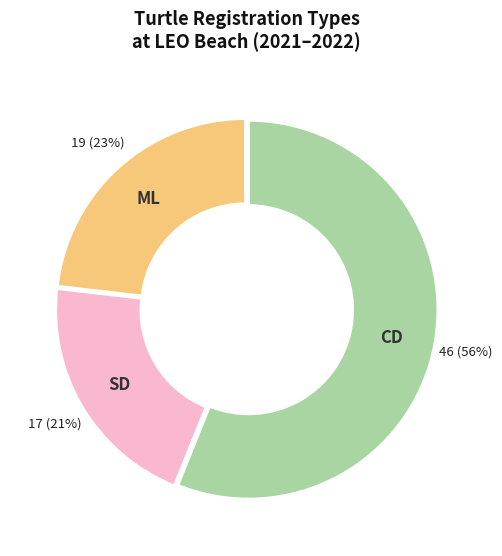

To the nearest percent, what is the average slice percentage?

33%